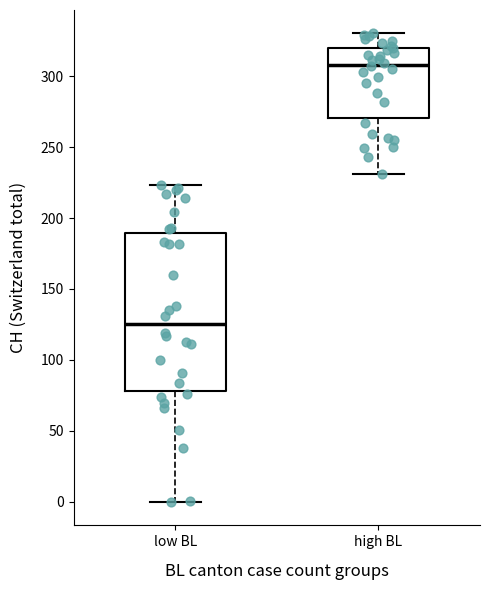

Which box's median line is the highest?

high BL